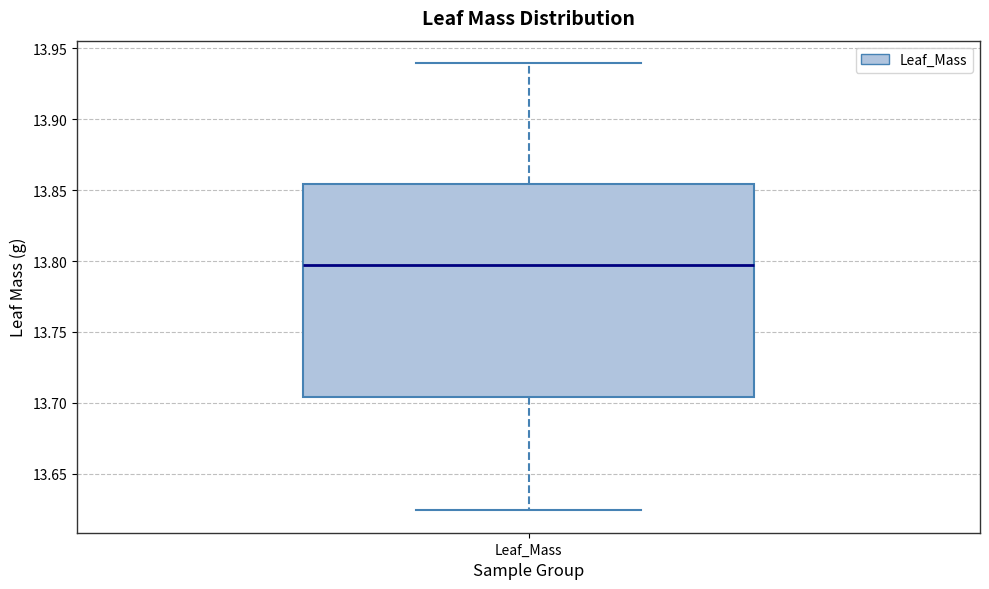

Transcribe this box plot: give where the median line is, the range the box spans, and where the two whiskers end, as read against the y-axis. The values are not printed on the chart, so give them approximately, as read against the axis.

median 13.795, box 13.705 to 13.855, whiskers 13.625 to 13.940